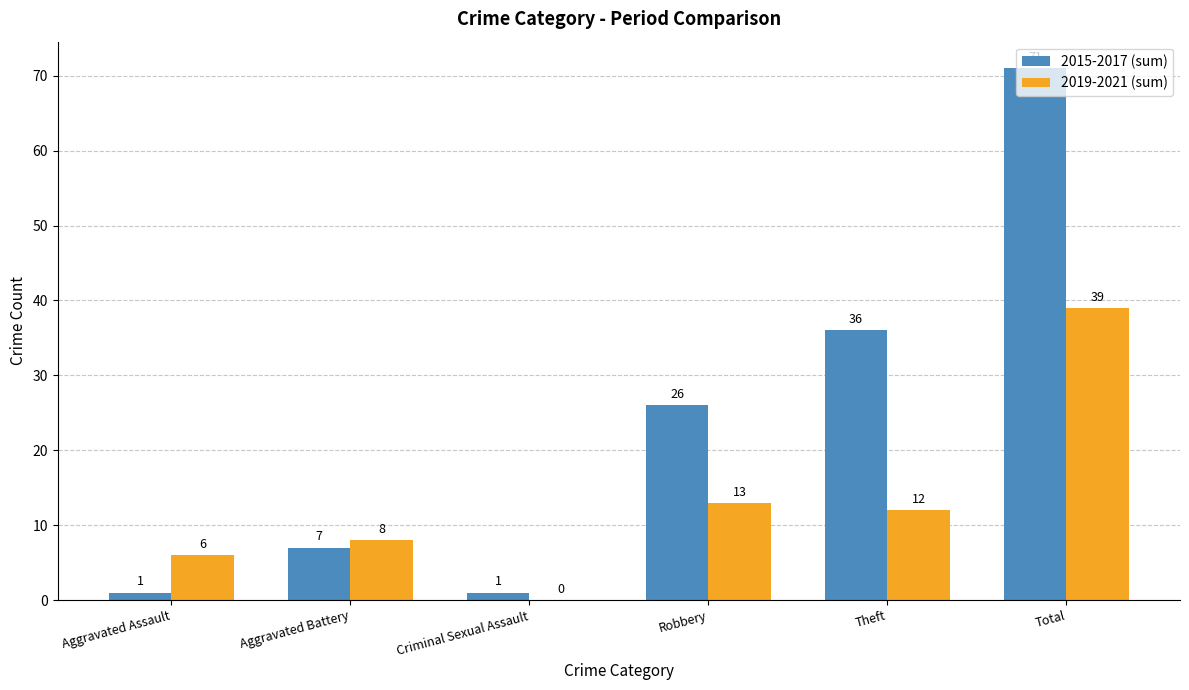

Are the bars grouped side by side (vs. stacked)?

Yes